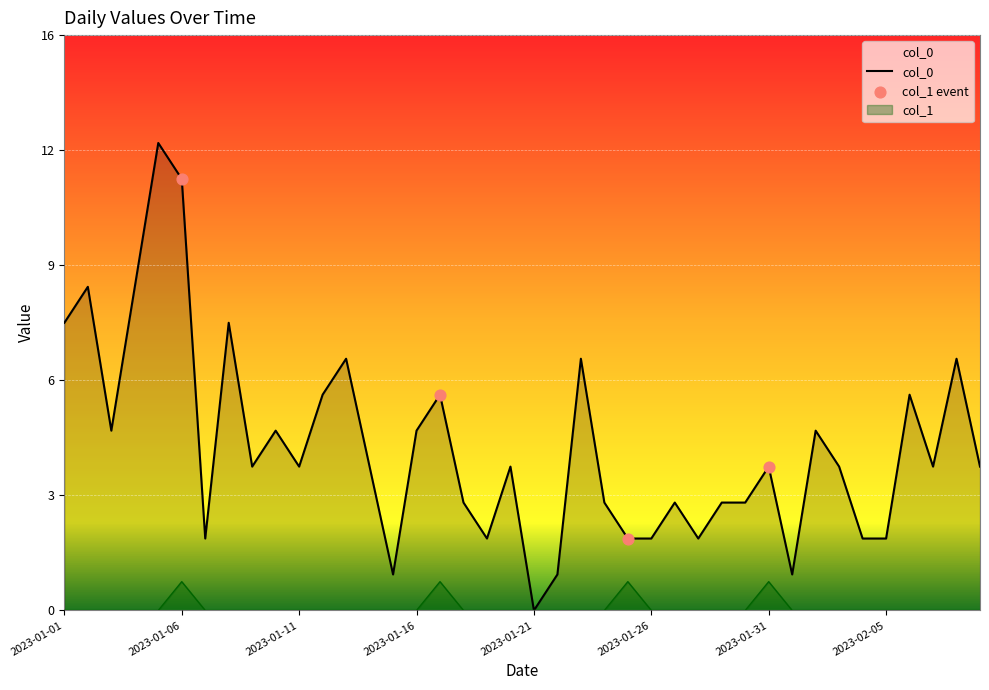

What is the total value across all series at 2023-01-24?

3.0